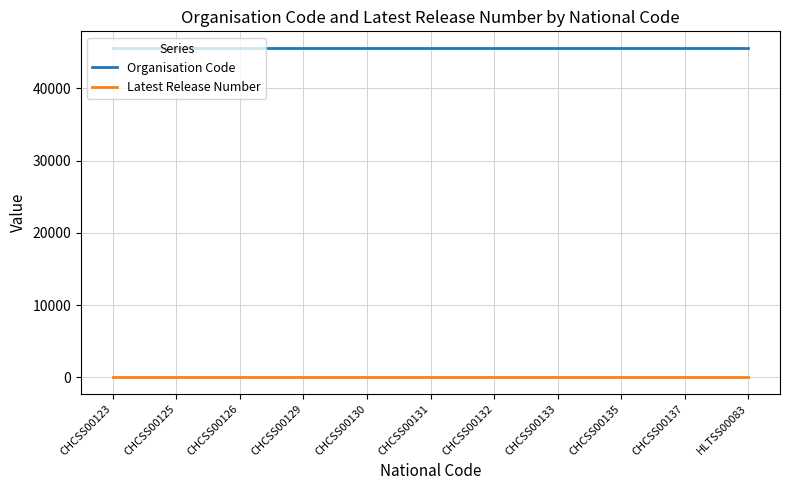

What is the greatest value displayed?

45604